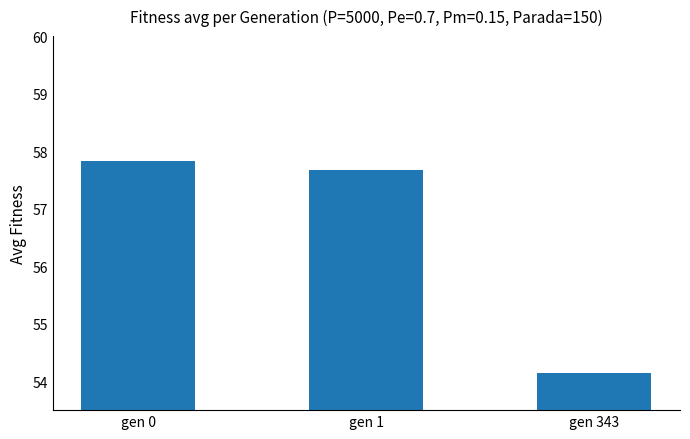

Rank the categories by value from lowest to highest.

gen 343, gen 1, gen 0